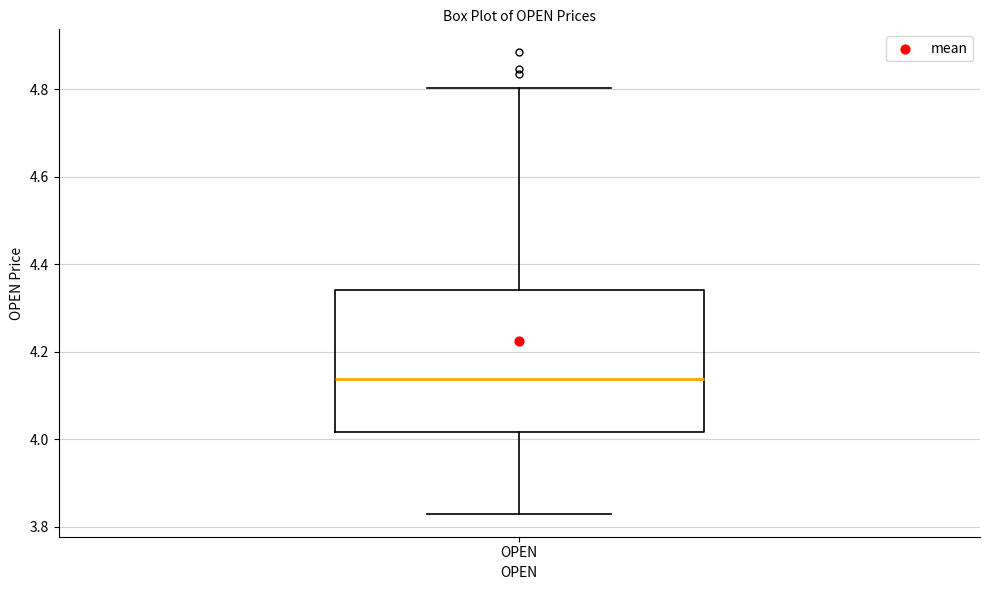

Where does the upper whisker of the box for OPEN end on the y-axis? The values are not printed on the chart, so give them approximately, as read against the axis.

4.80